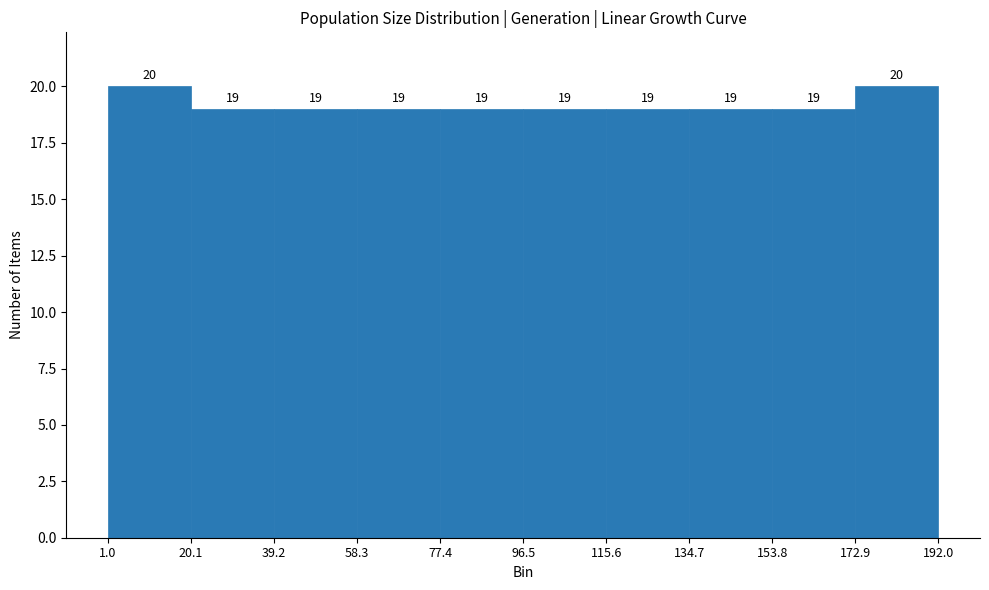

Reading left to right, list every bar in this chart as the range it spans on the x-axis followed by its height.

1.0 to 20.1: 20
20.1 to 39.2: 19
39.2 to 58.3: 19
58.3 to 77.4: 19
77.4 to 96.5: 19
96.5 to 115.6: 19
115.6 to 134.7: 19
134.7 to 153.8: 19
153.8 to 172.9: 19
172.9 to 192.0: 20